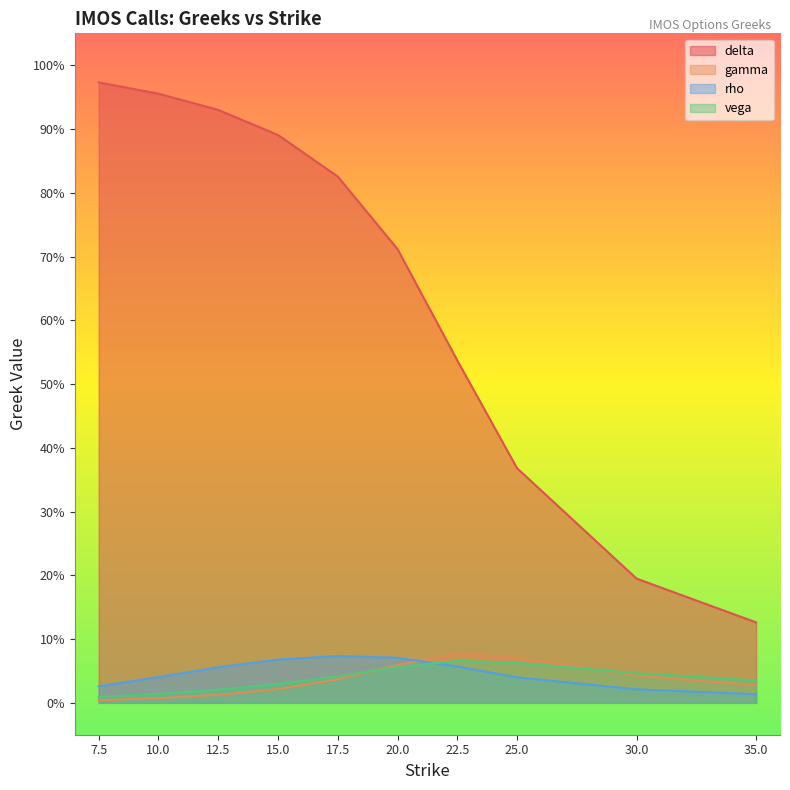

What is the label of the 9th point from the right?

10.0